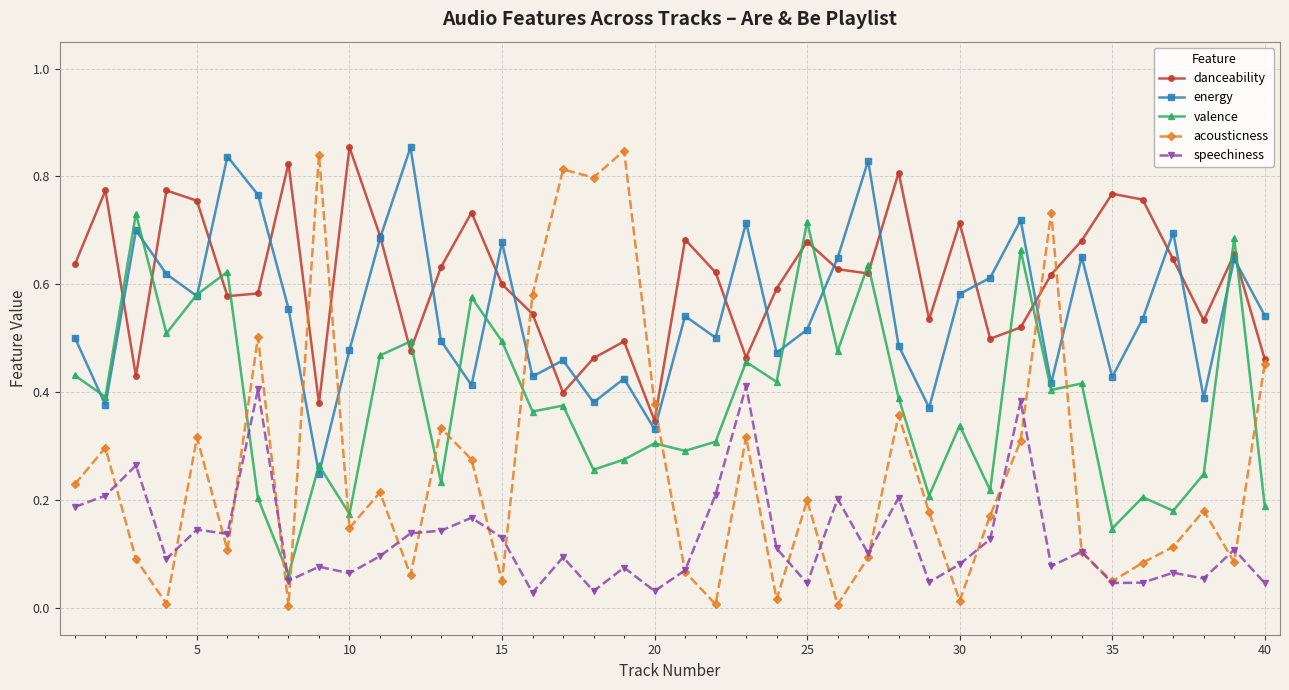

At how many categories does at least one series exceed 0?

40